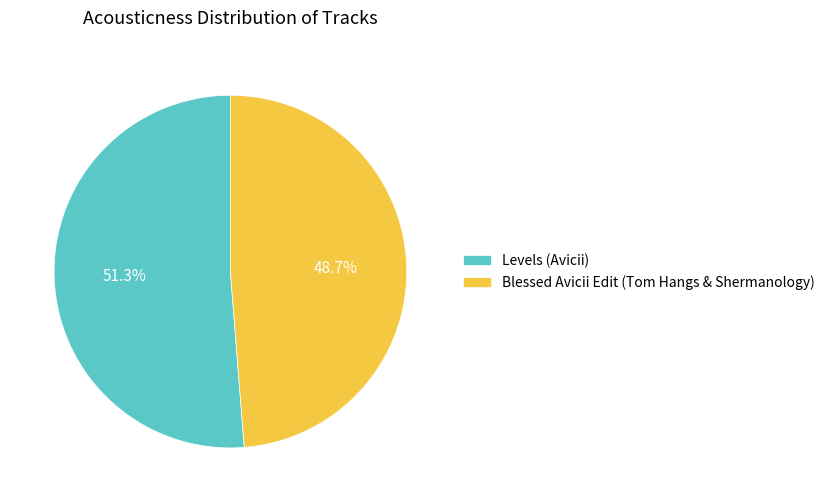

Is the sum of Levels (Avicii) and Blessed Avicii Edit (Tom Hangs & Shermanology) greater than half?

Yes